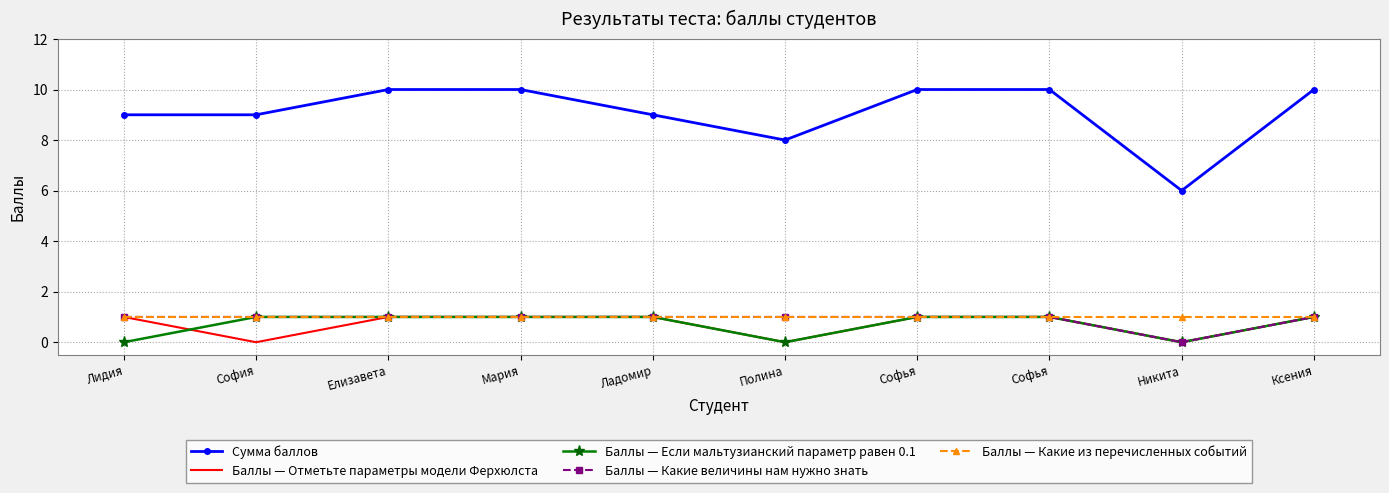

Which series has the largest total across all categories?

Сумма баллов